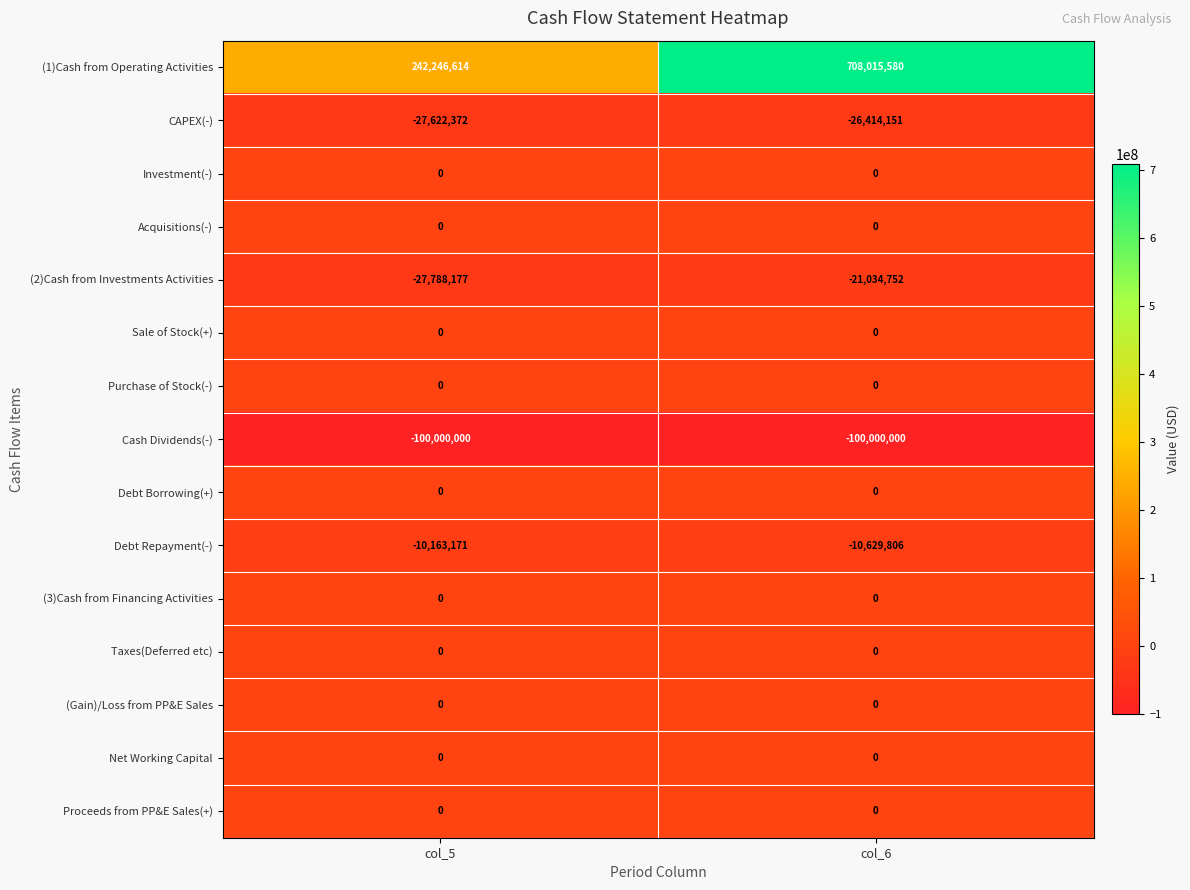

Between col_5 and col_6, which series saw the biggest shift?

(1)Cash from Operating Activities